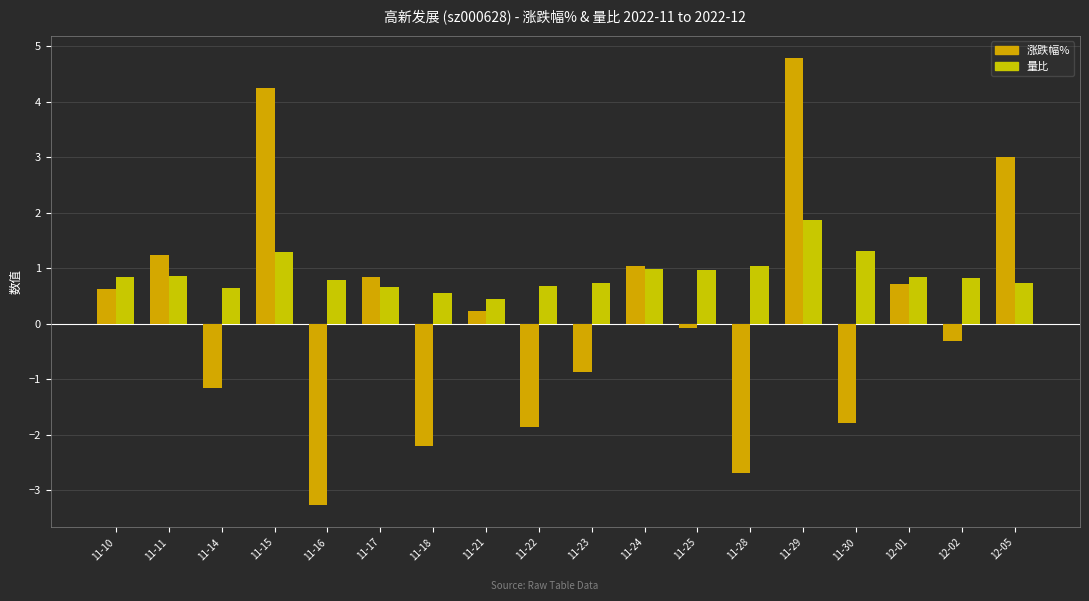

At which category is the sum across all series the highest?

11-29